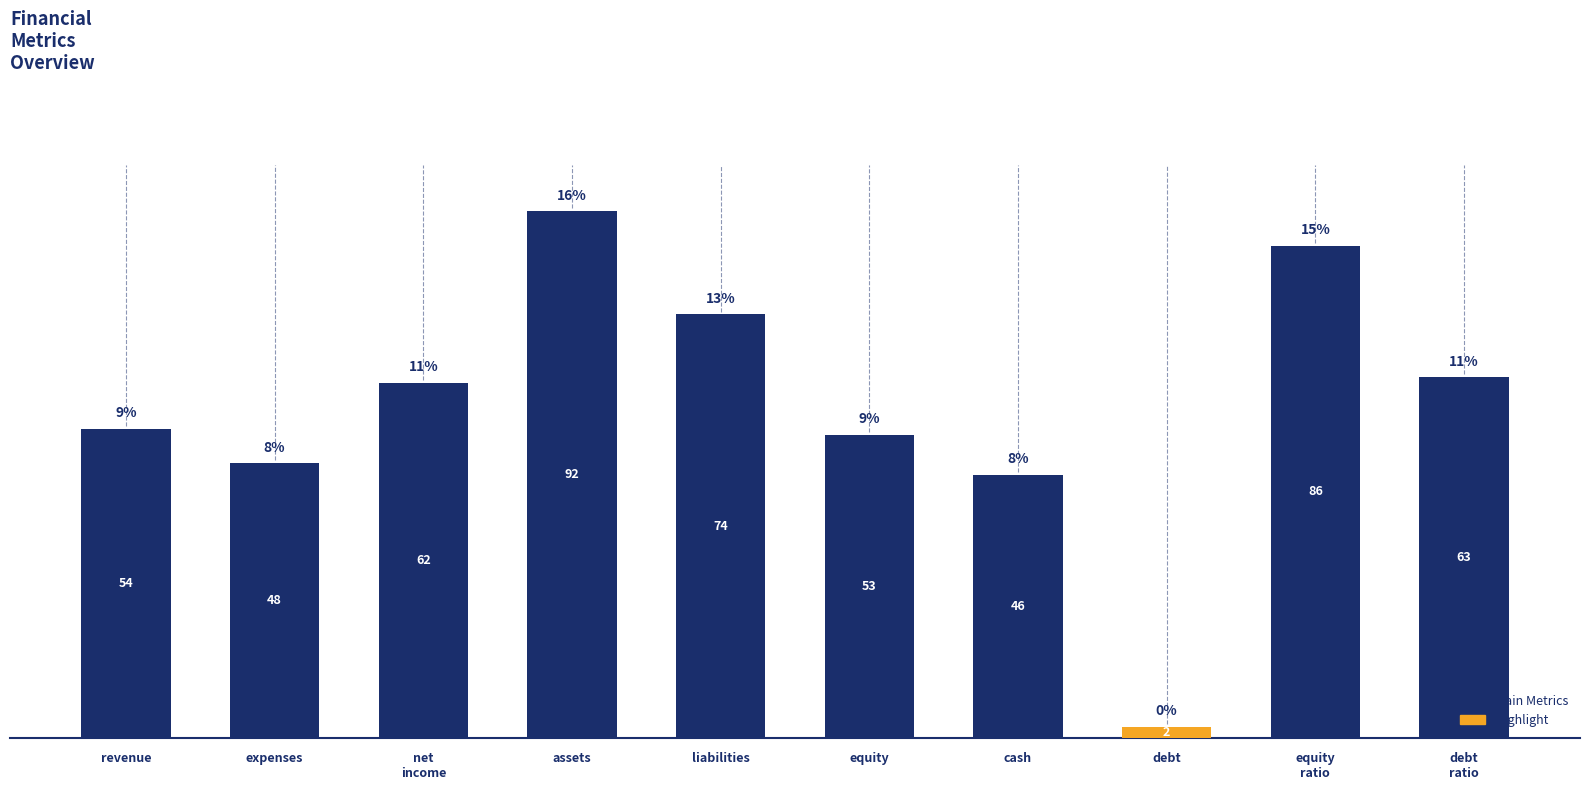

What is the difference between the second highest and second lowest values?

40